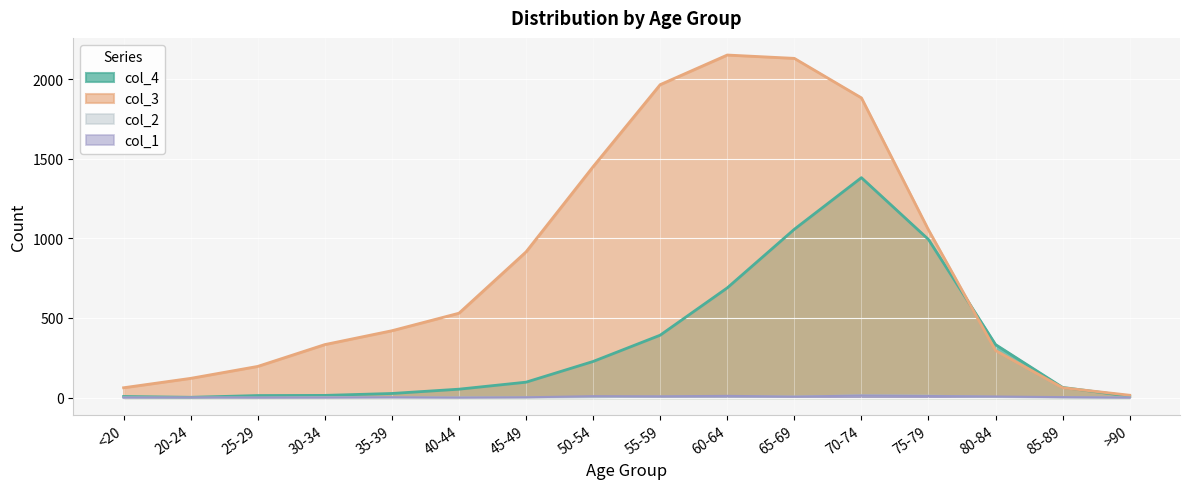

Where does the col_1 series first go above 3?

50-54